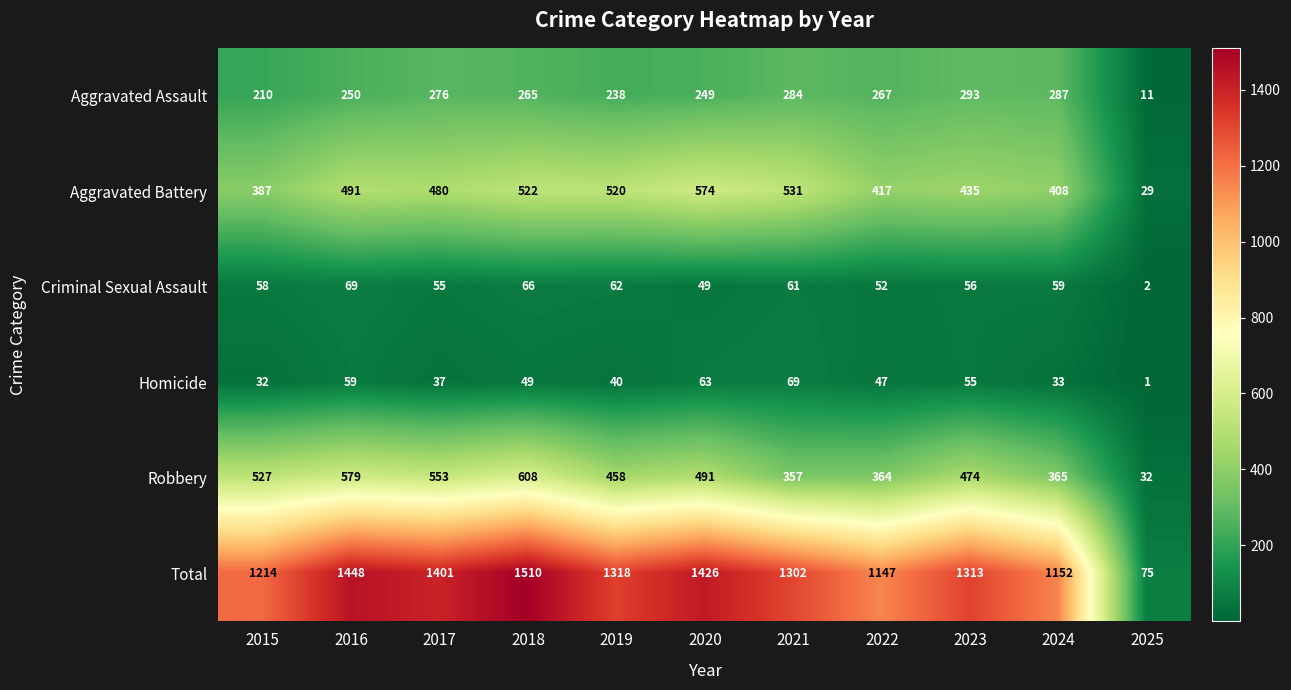

What is the maximum value for Robbery?

608